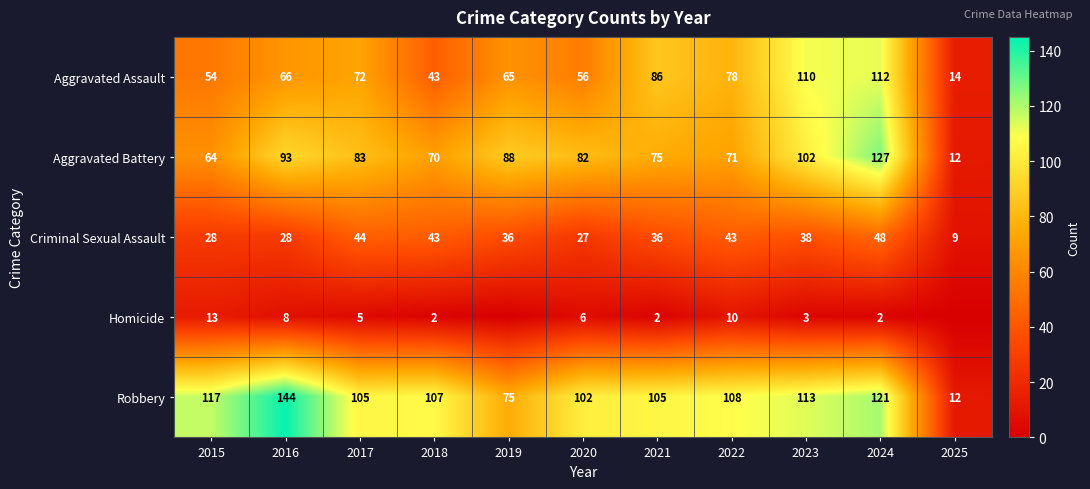

What is the difference between the Criminal Sexual Assault values at 2019 and 2024?

12